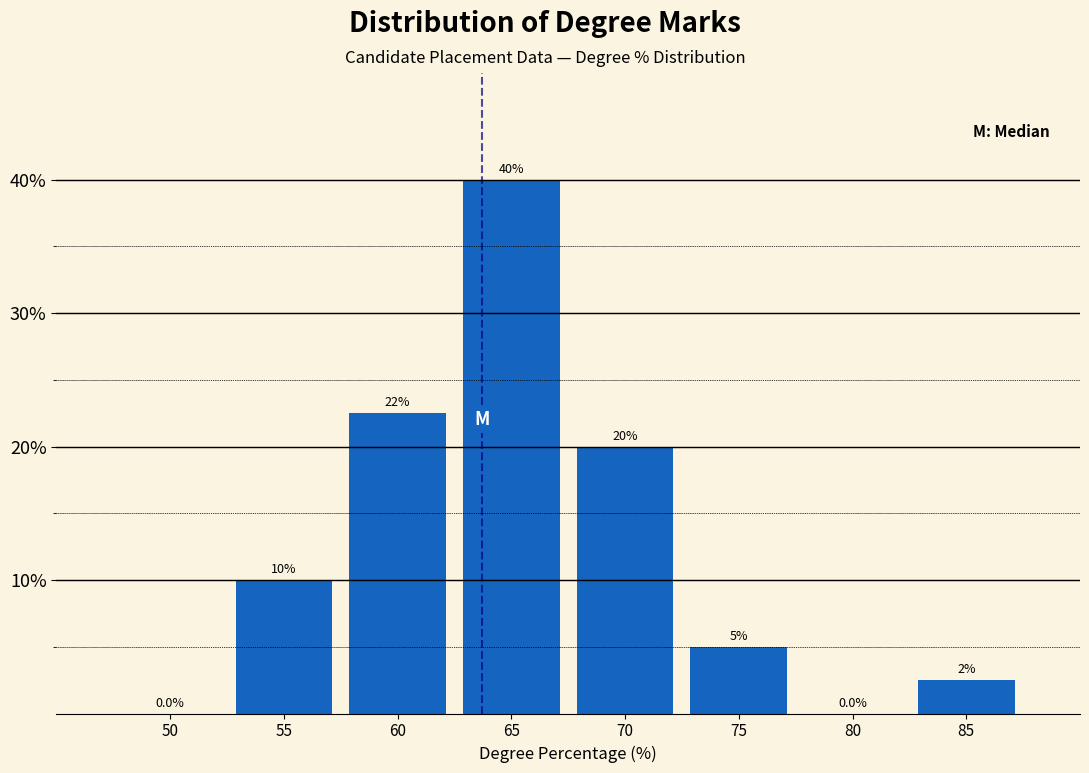

Reading right to left, transcribe all the data shown in this chart.

85=2.5	80=0.0	75=5.0	70=20.0	65=40.0	60=22.5	55=10.0	50=0.0